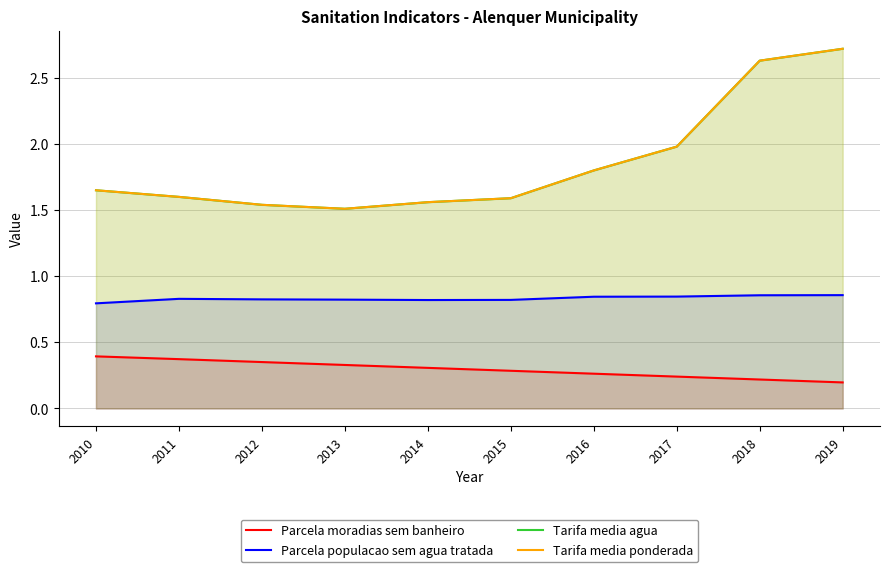

What is the lowest value of the Parcela populacao sem agua tratada series?

0.8